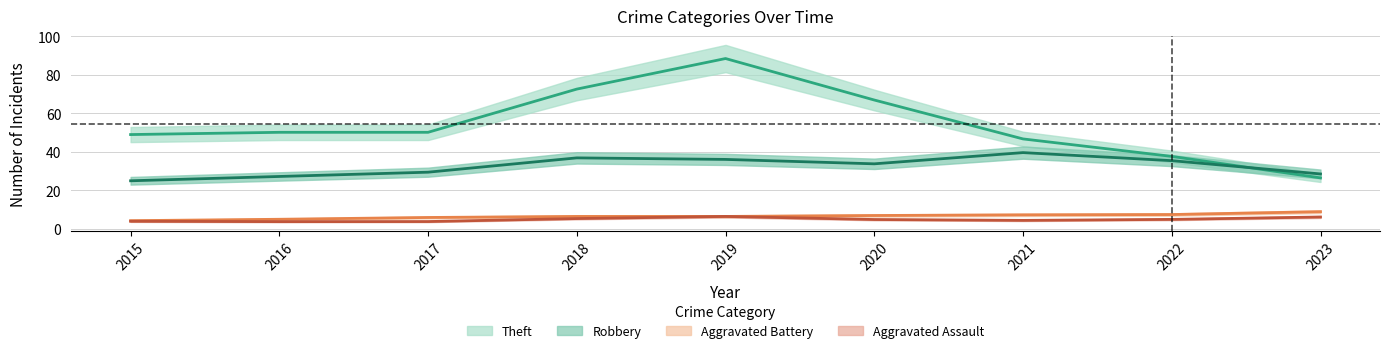

Is this an area chart (filled region under the line)?

No